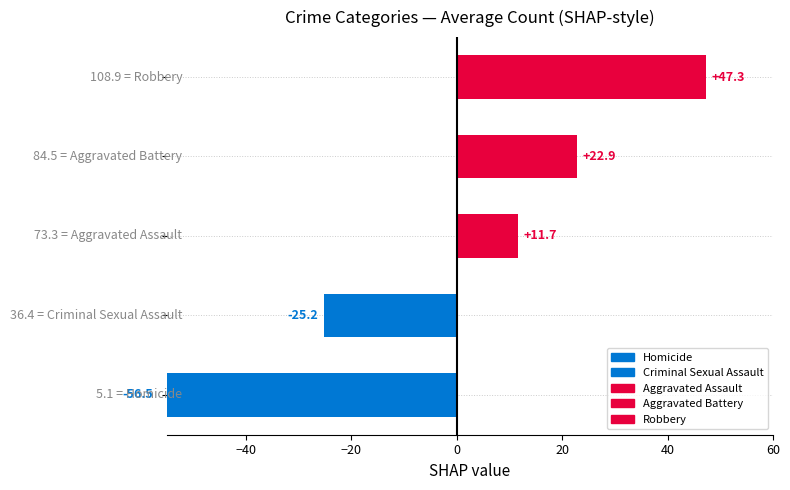

What is the difference between the maximum and second lowest values in the Homicide series?

11